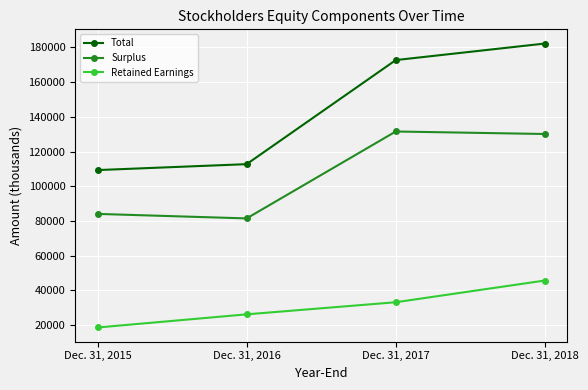

What is the value of the Total point at the 2nd from the left?

112757